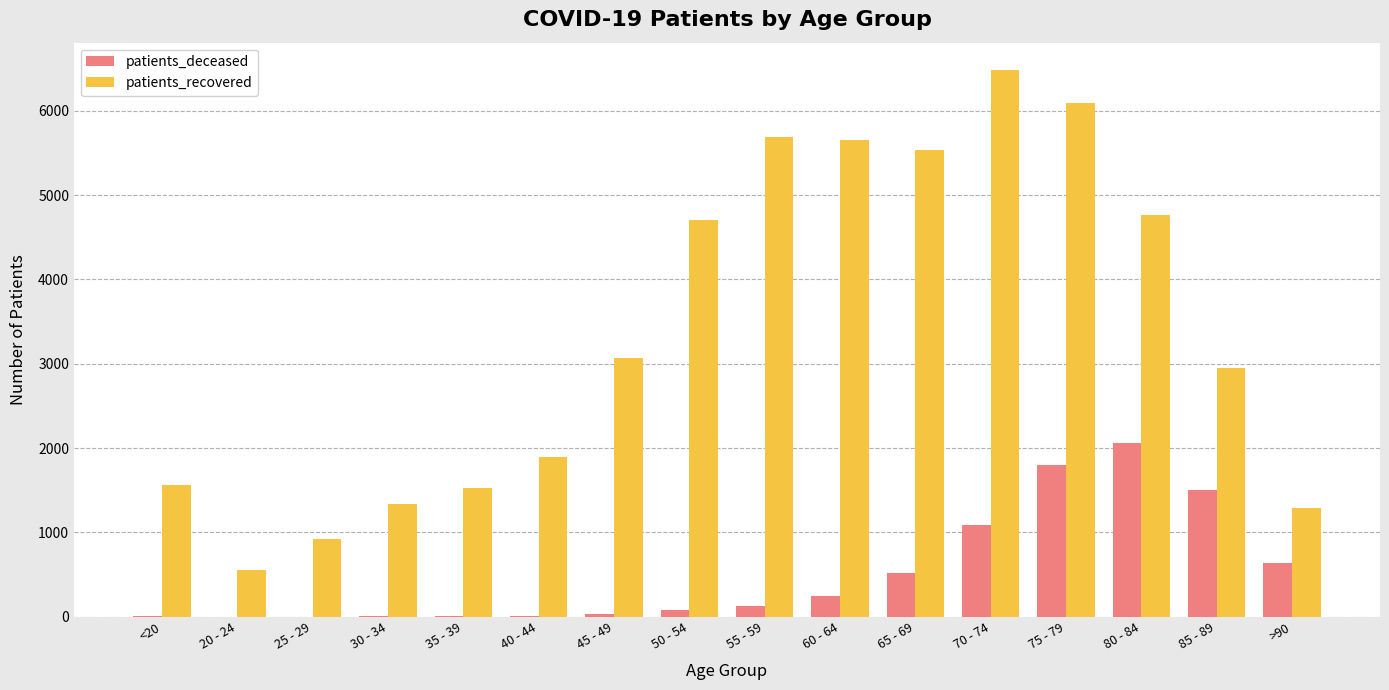

Between 30 - 34 and 65 - 69, which series saw the biggest shift?

patients_recovered